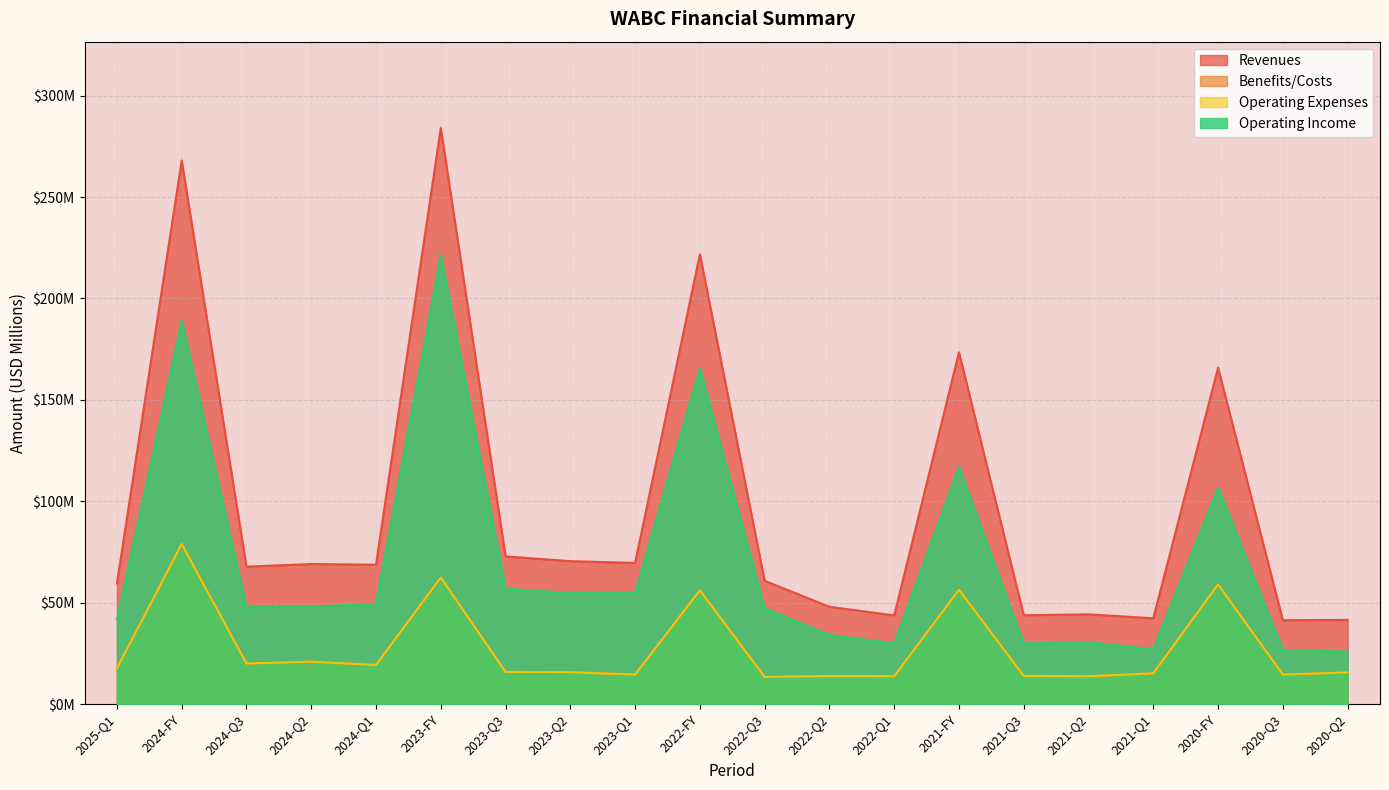

The Revenues series shows 60.8 at 2022-Q3. True or false?

True